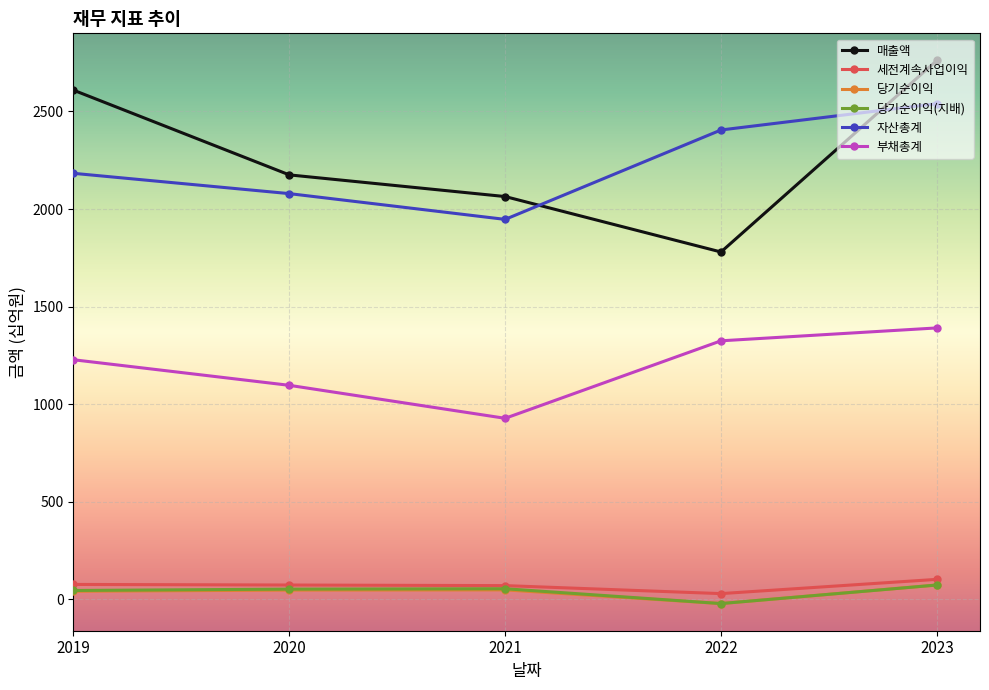

How many values in 당기순이익 are above zero?

4